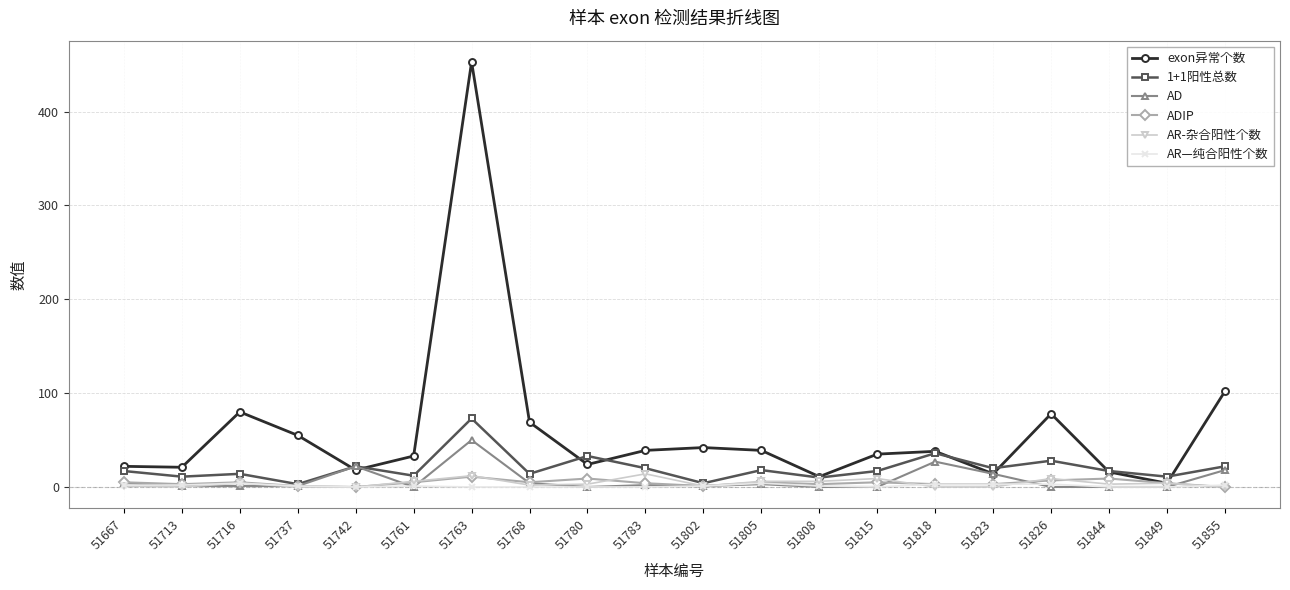

In exon异常个数, how many points are lower than both neighbors (excluding endpoints)?

6